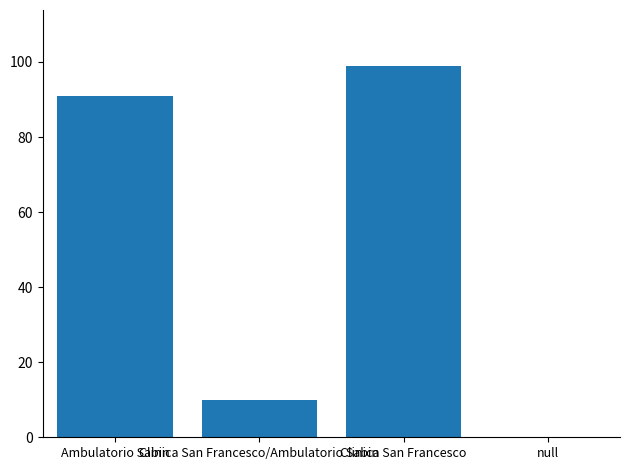

Read the value at Clinica San Francesco/Ambulatorio Sabin.

10